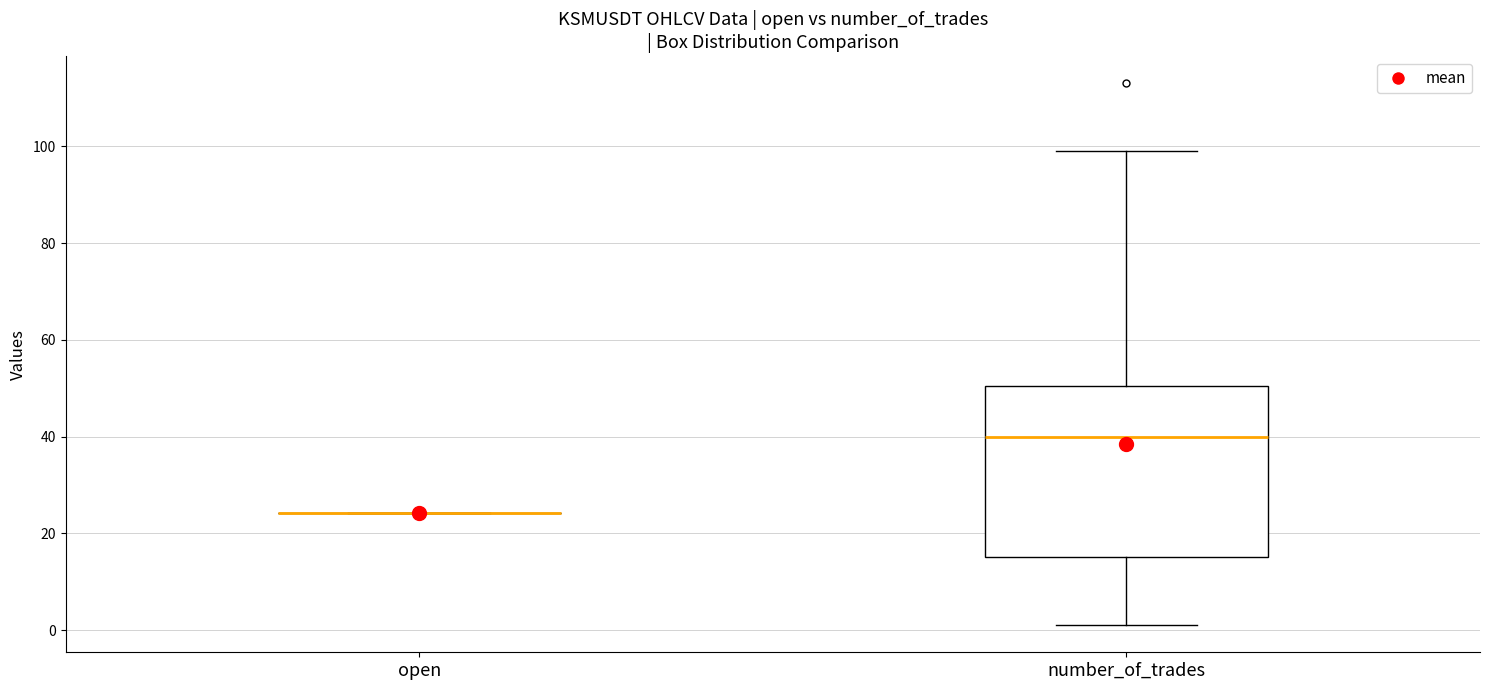

Reading left to right, read every box against the y-axis: the position of its median line, the range the box covers, and the ends of its whiskers. The values are not printed on the chart, so give them approximately, as read against the axis.

open: box collapsed to a line at 24, whiskers 24 to 24
number_of_trades: median 40, box 16 to 50, whiskers 2 to 100